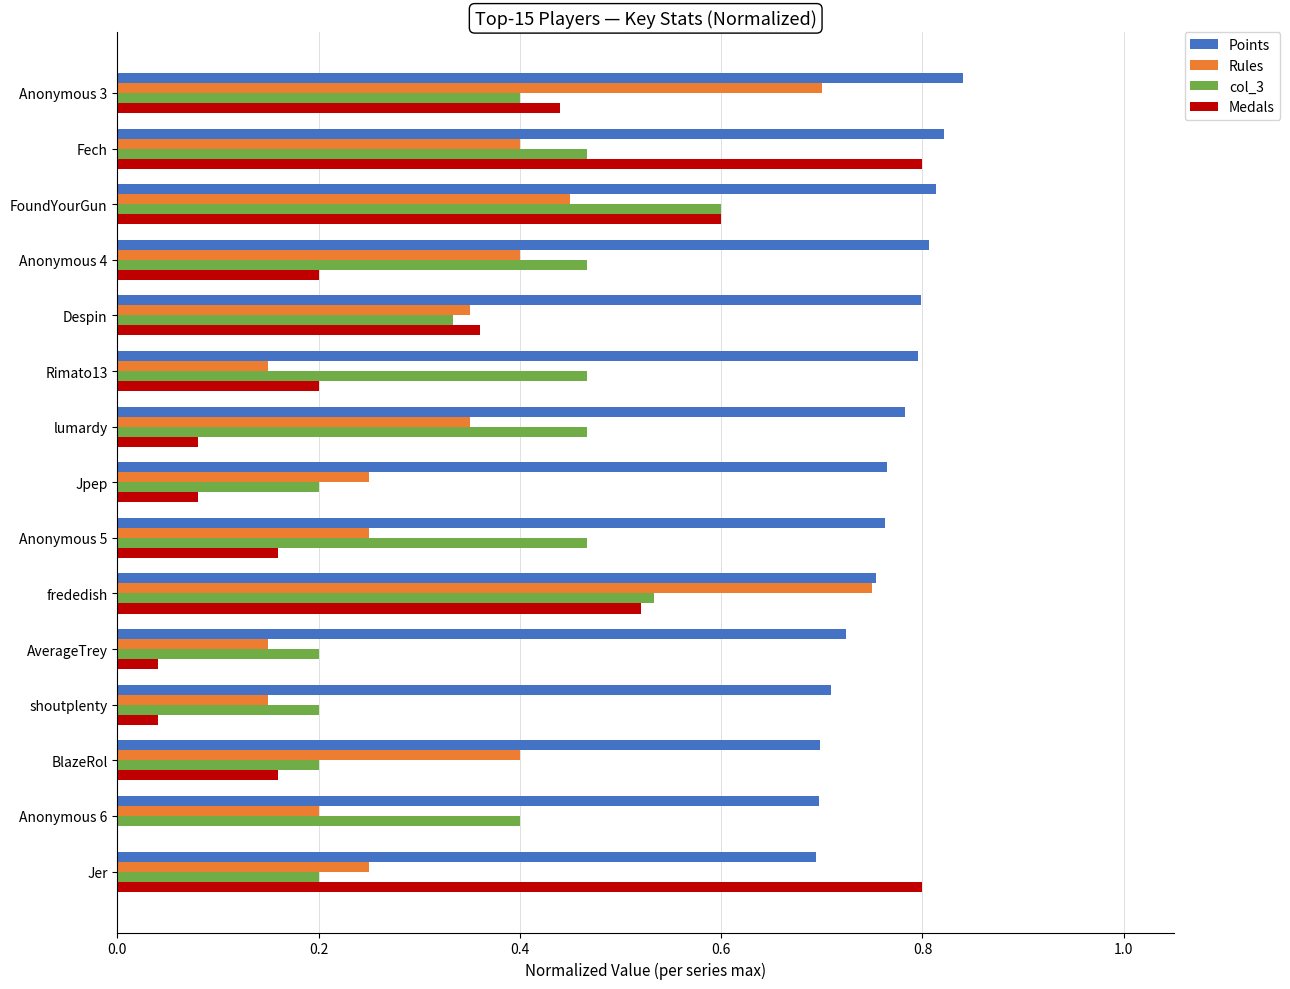

True or false: Points has a value of 1.2 at Jer.

False